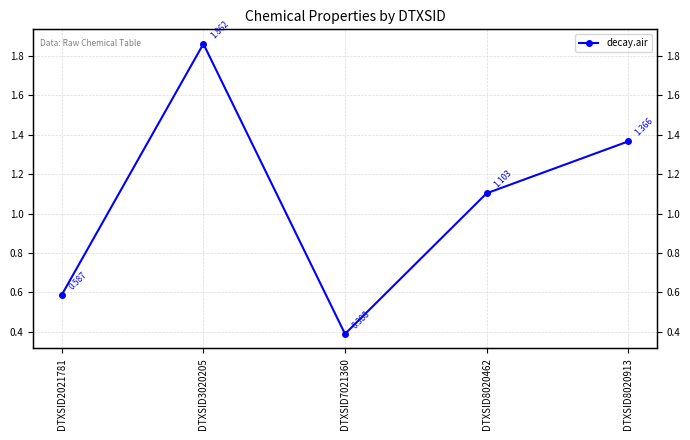

Where does the data first go above 1?

DTXSID3020205